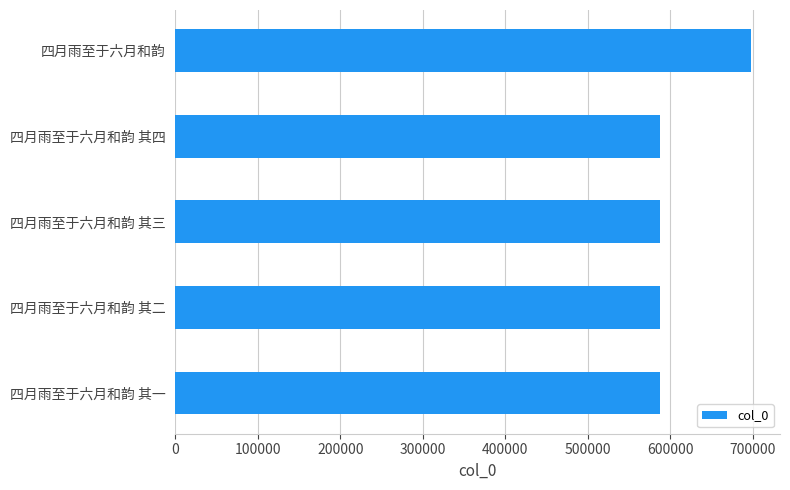

The value at 四月雨至于六月和韵 其二 is 323958. True or false?

False